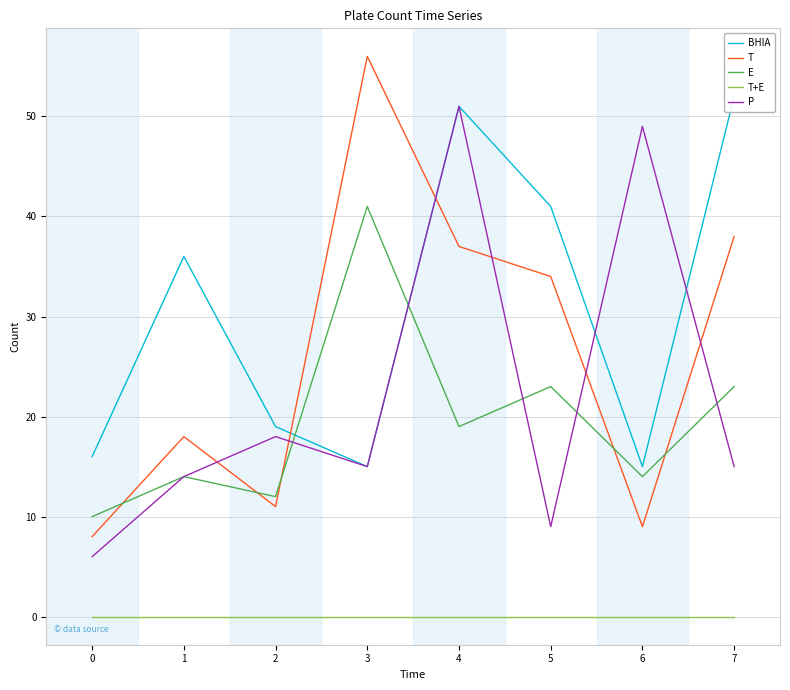

What is the difference between the highest and lowest values at 7?

52